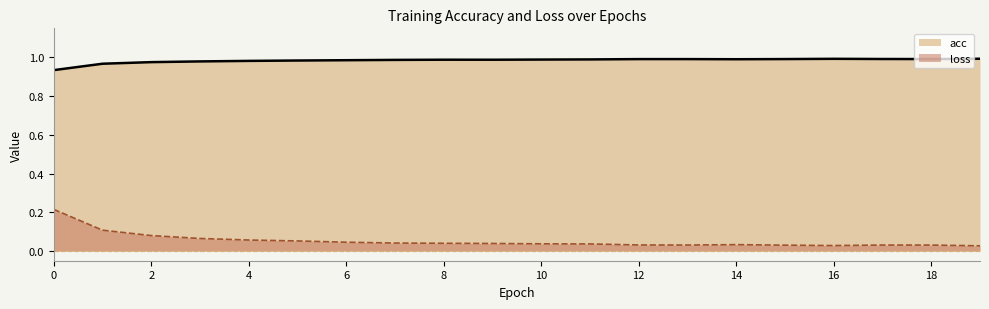

What is the minimum value for acc?

0.9